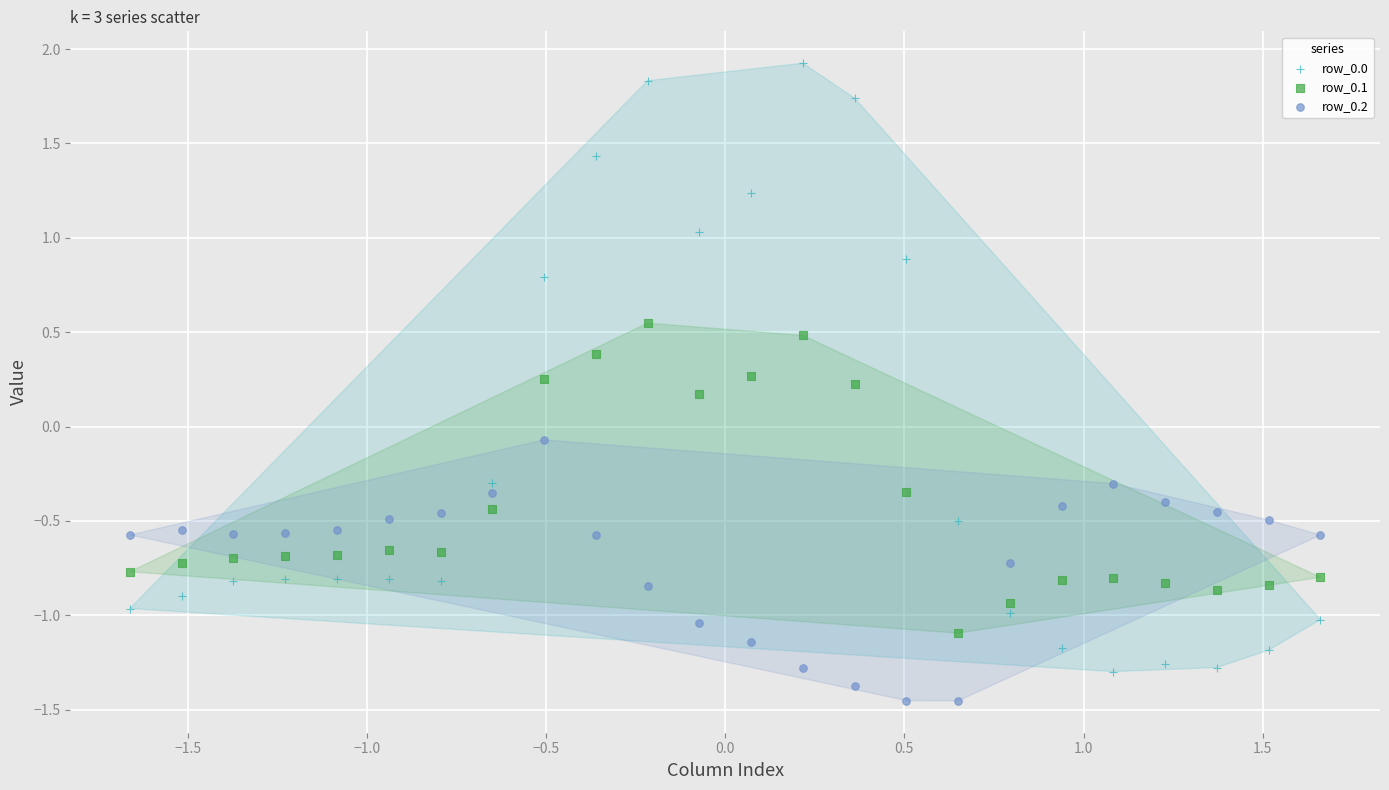

Which series contains the lowest Y value?

row_0.2